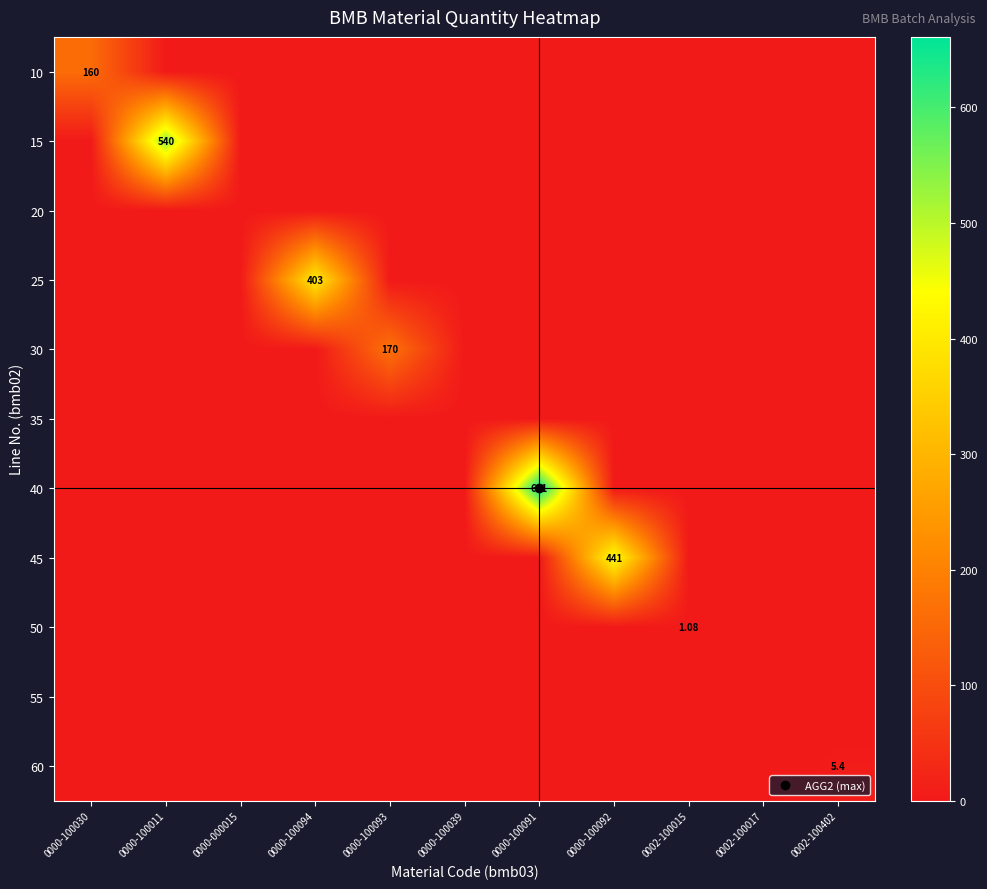

The 40 series shows 0.0 at 0000-100094. True or false?

True